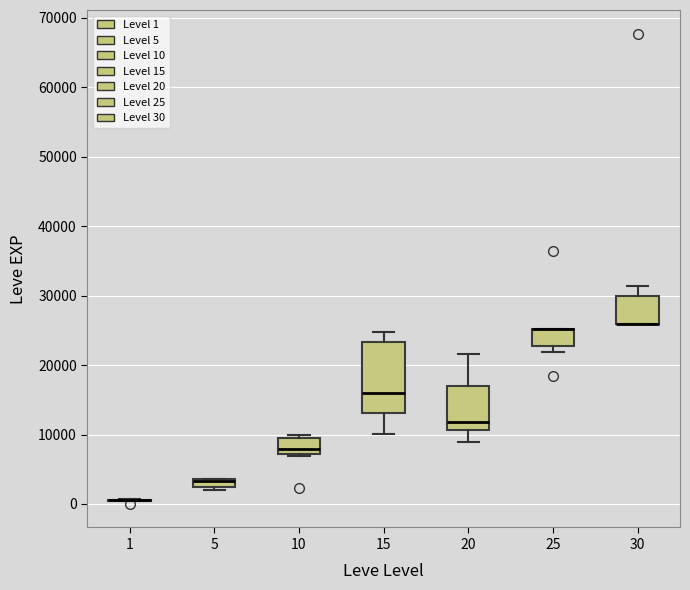

Comparing the boxes themselves (not the whiskers), which one is the tallest?

15